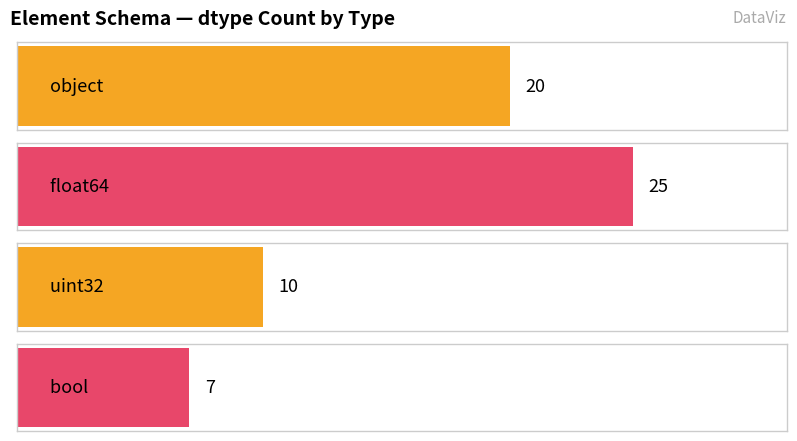

List the labels in order of value, smallest first.

bool, uint32, object, float64